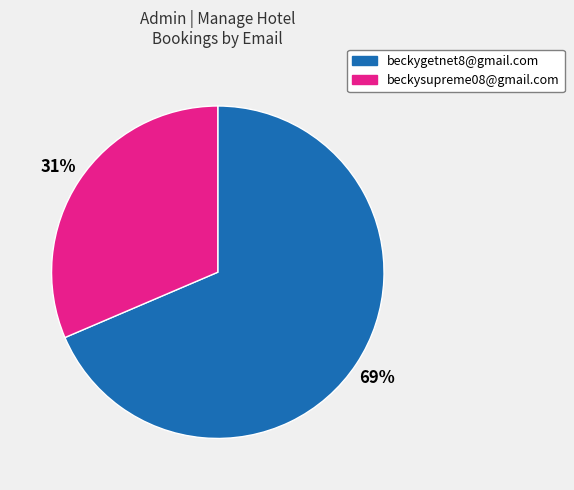

Which slice is the largest?

beckygetnet8@gmail.com